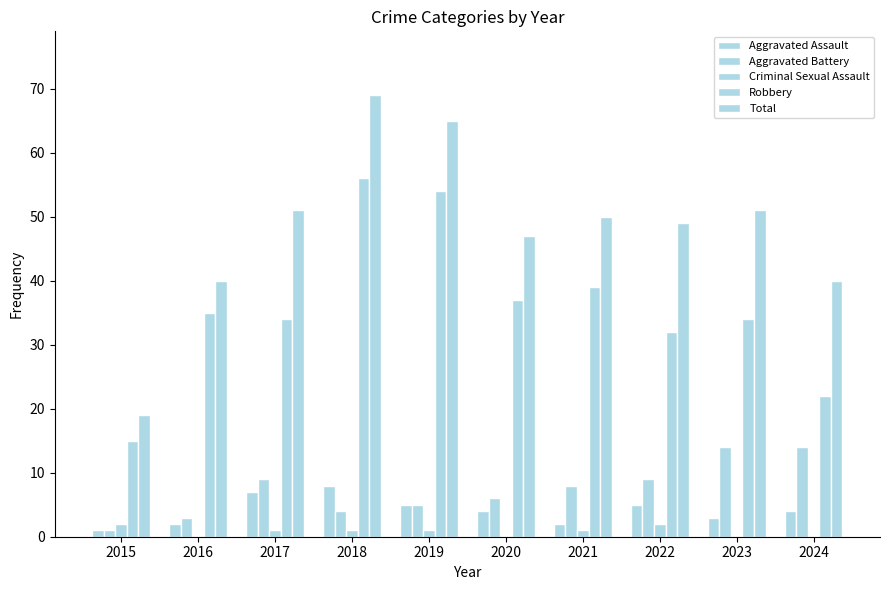

Count the number of categories in the chart.

10